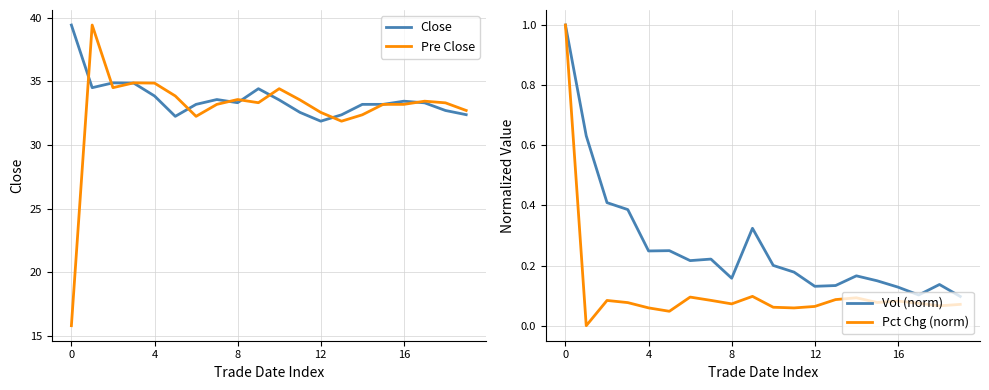

List the series in order of their peak value, highest first.

Close, Pre Close, Vol (norm), Pct Chg (norm)